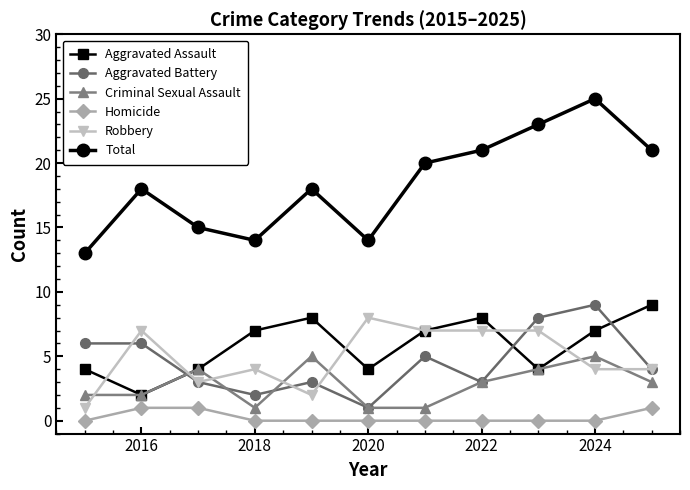

Which series has the widest spread of values?

Total